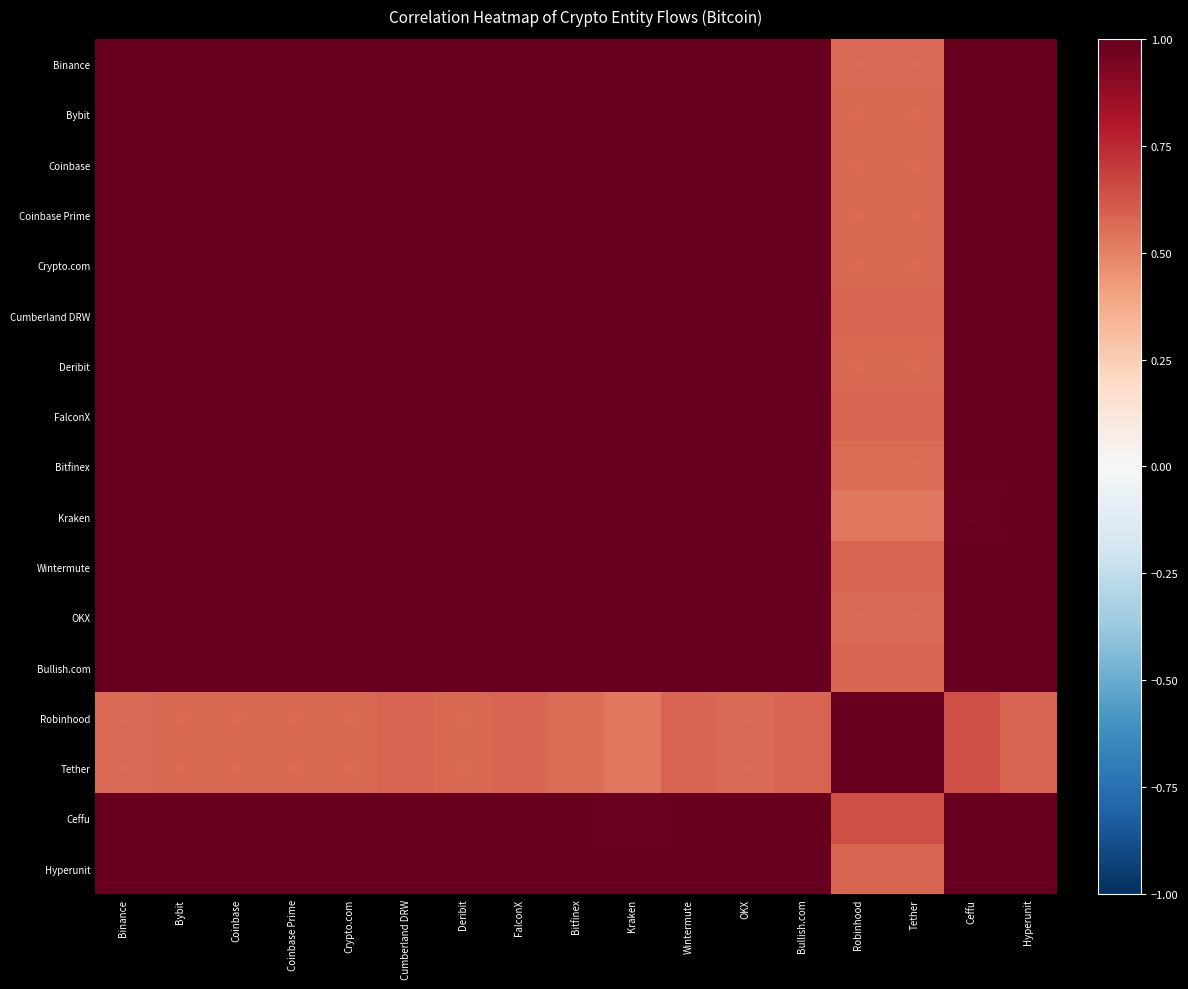

Rank the series at Bitfinex from lowest to highest value.

Tether, Robinhood, Ceffu, FalconX, Kraken, Bullish.com, Wintermute, Cumberland DRW, Hyperunit, Bybit, Coinbase Prime, Coinbase, Crypto.com, Deribit, Binance, OKX, Bitfinex